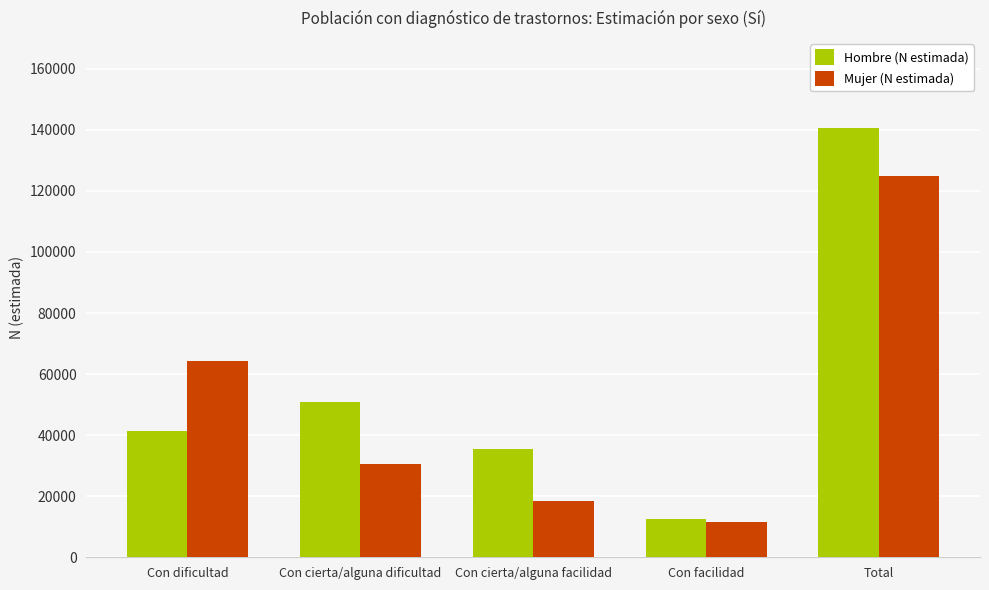

What is the spread (max minus min) of values at Total?

15839